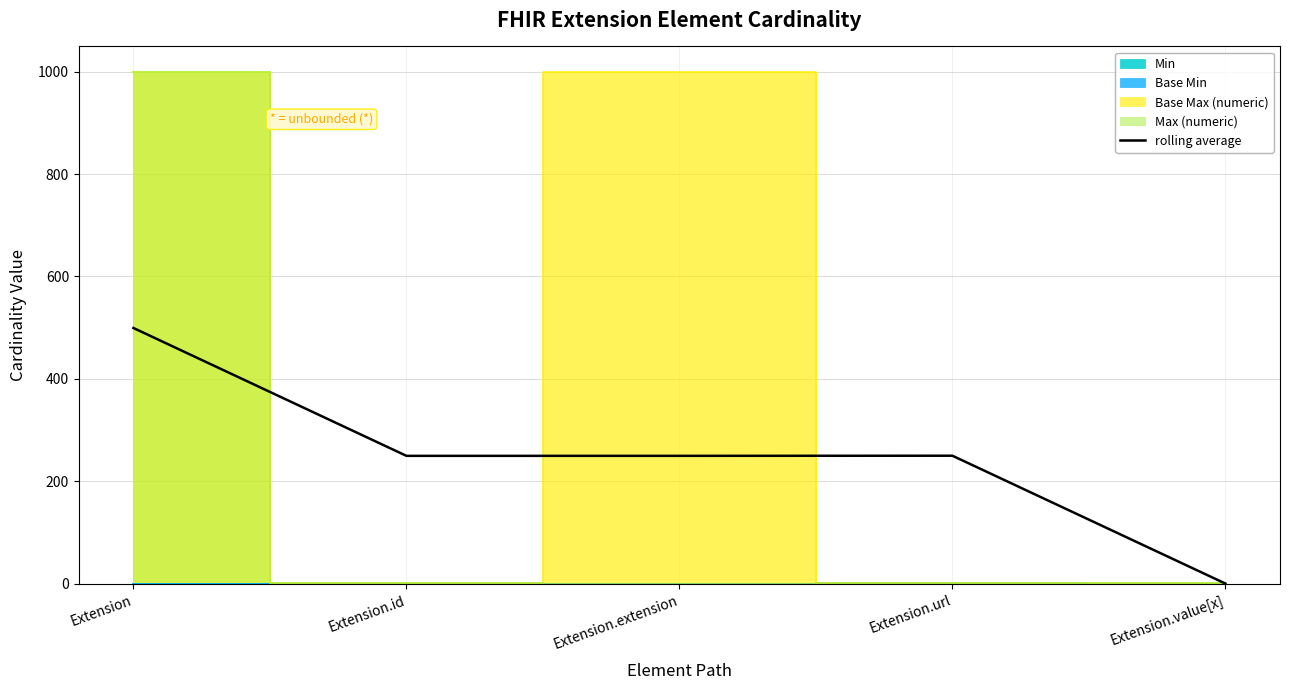

What is the change in value from Extension.id to Extension.url?

+0.2